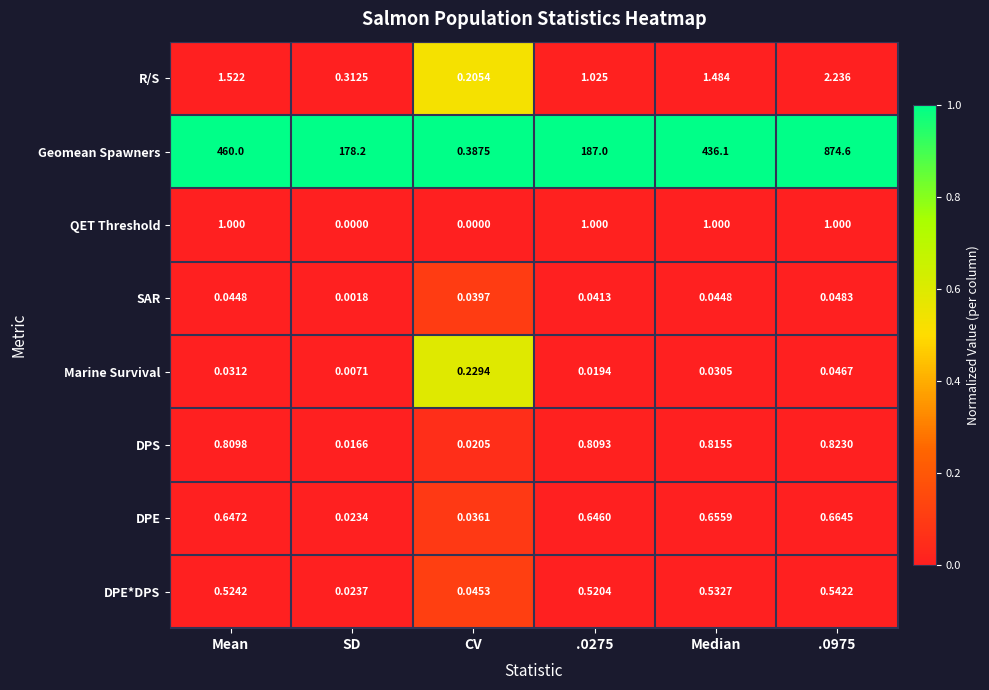

Where does the Geomean Spawners series first go above 436?

Mean